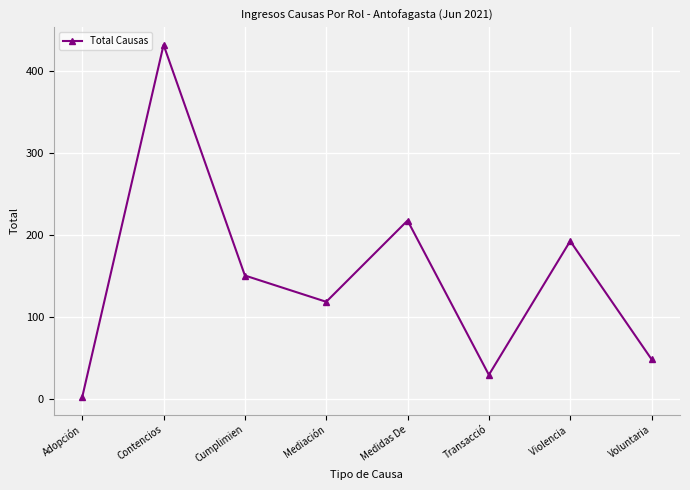

Where does the data first go above 151?

Contencios